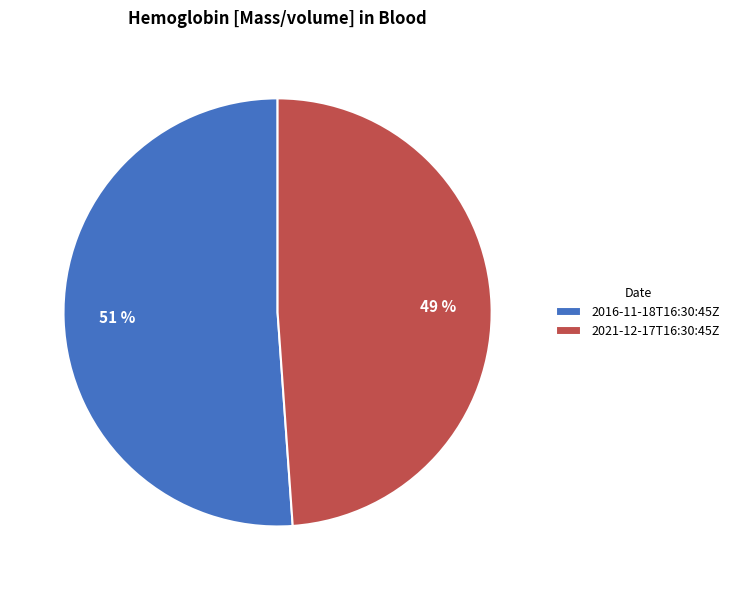

Combined, do 2021-12-17T16:30:45Z and 2016-11-18T16:30:45Z account for over 50%?

Yes